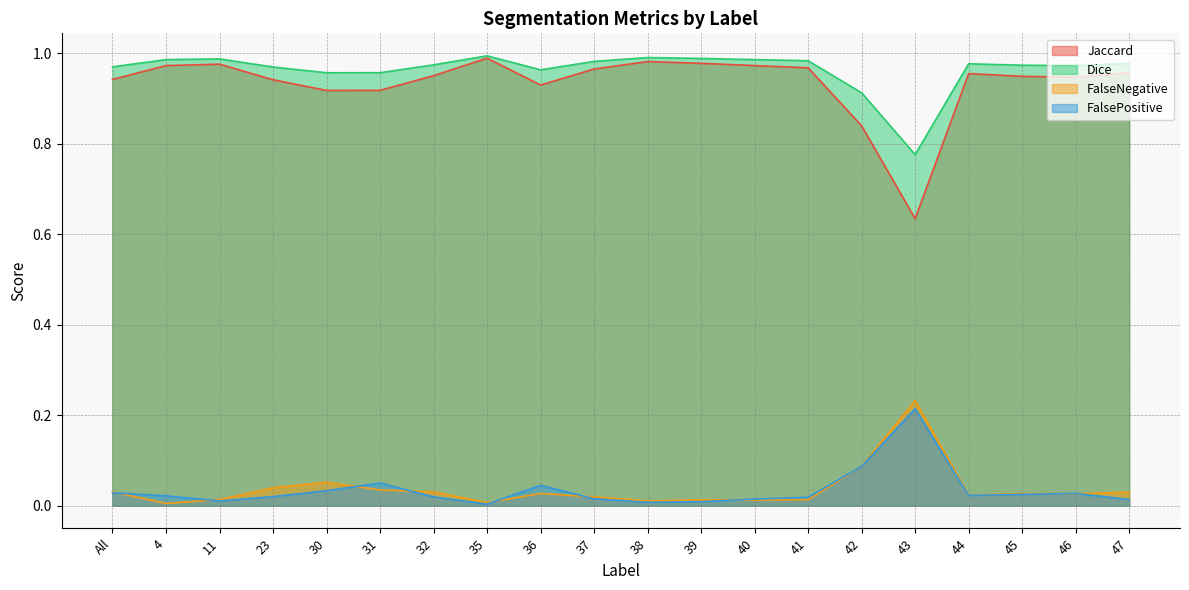

How many categories are shown in the chart?

20